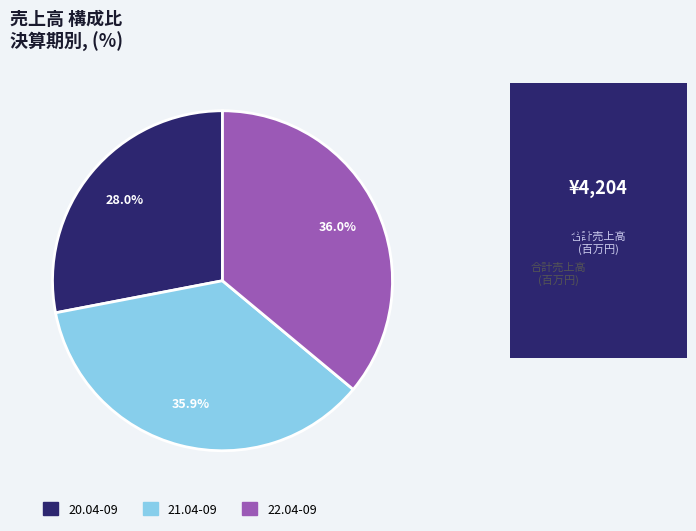

To the nearest percent, what is the difference between the largest and smallest slice percentages?

8%